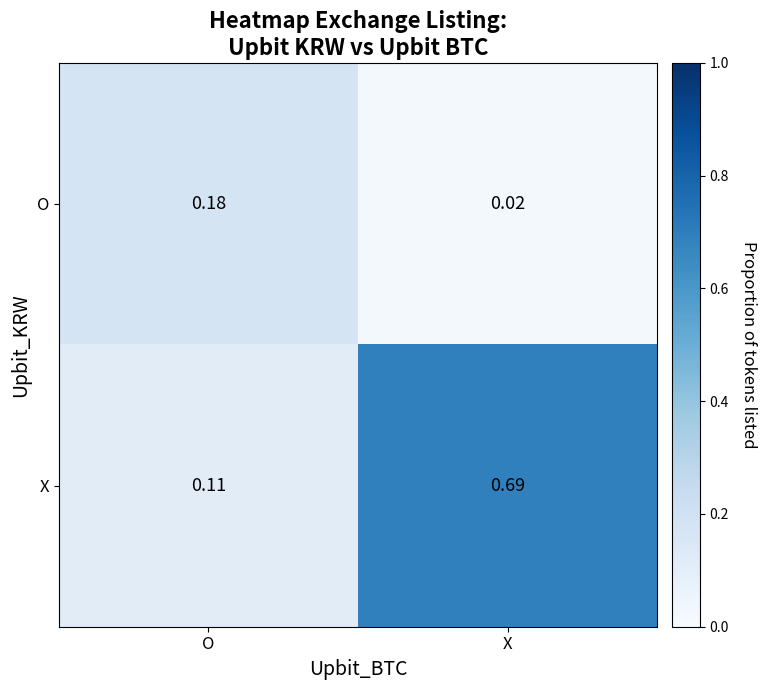

At which label does X reach its peak?

X